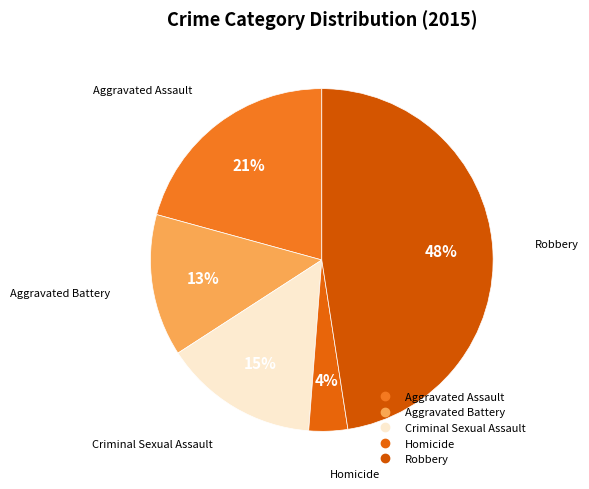

Does Aggravated Battery represent more than half of the total?

No